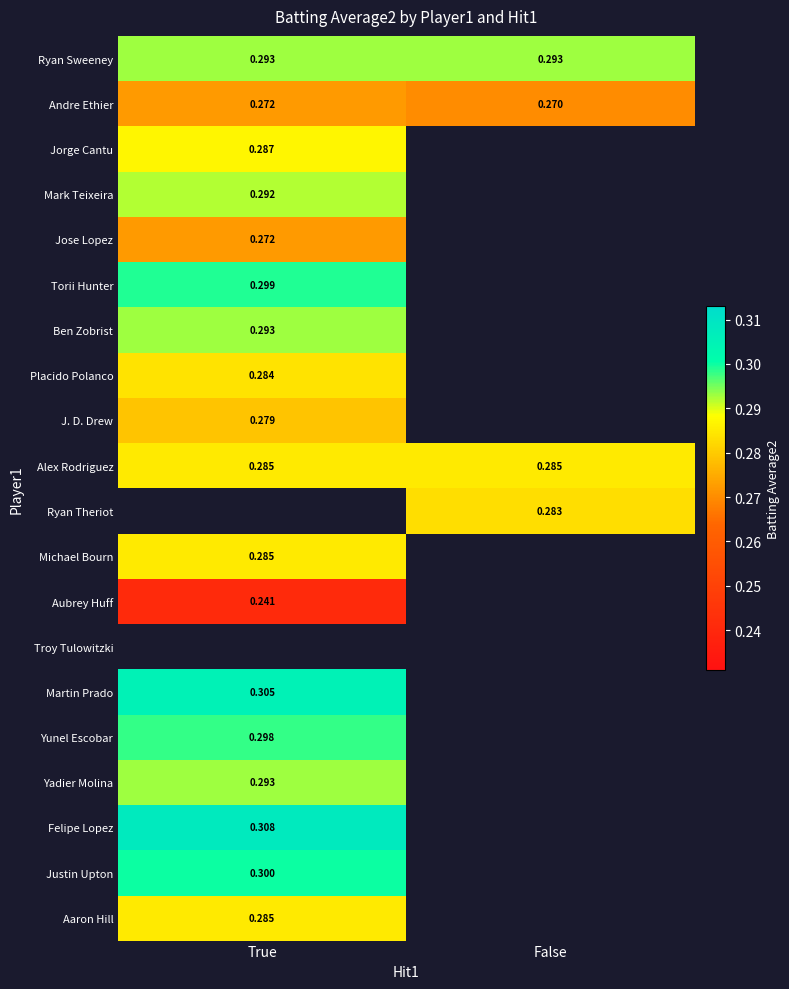

Where is Andre Ethier nearest to the value 0?

False